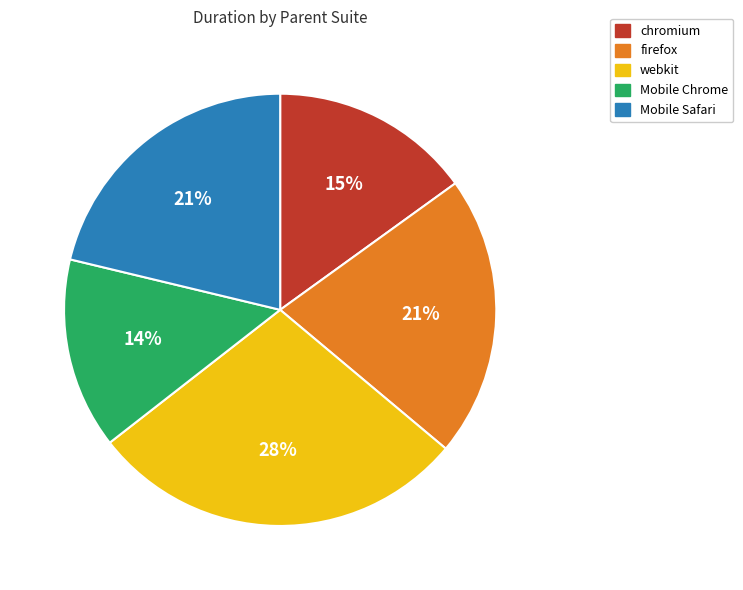

Combined, do webkit and firefox account for over 50%?

No